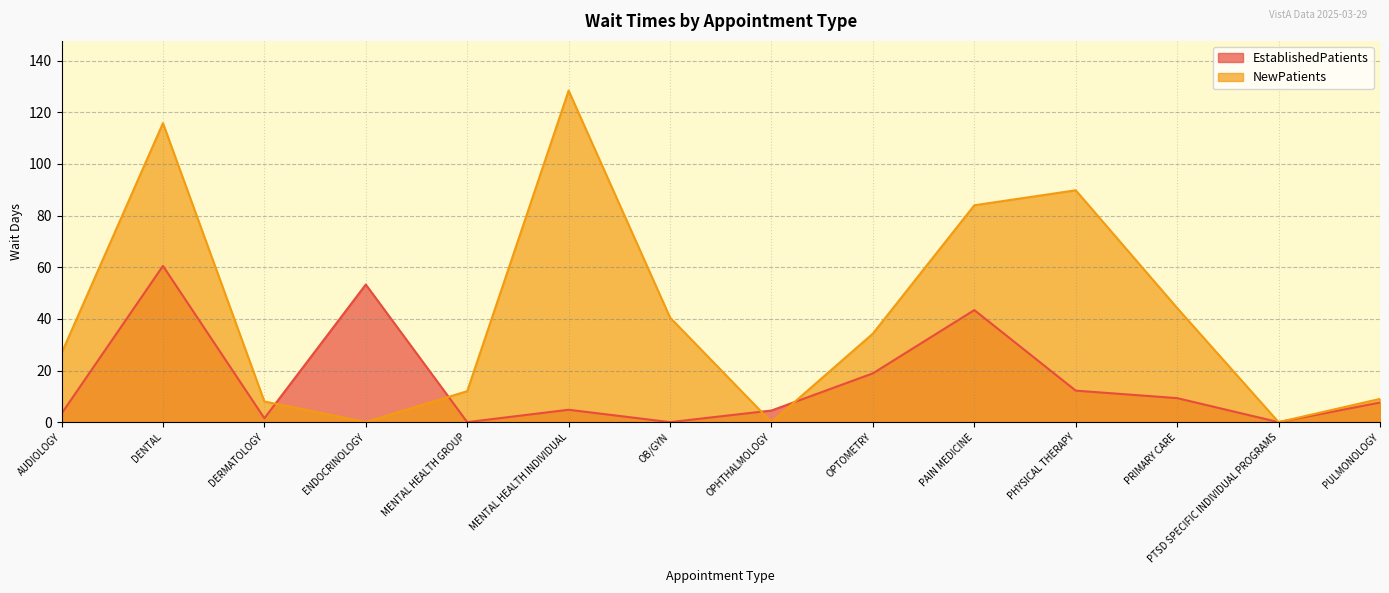

The EstablishedPatients series shows 43.4 at PAIN MEDICINE. True or false?

True